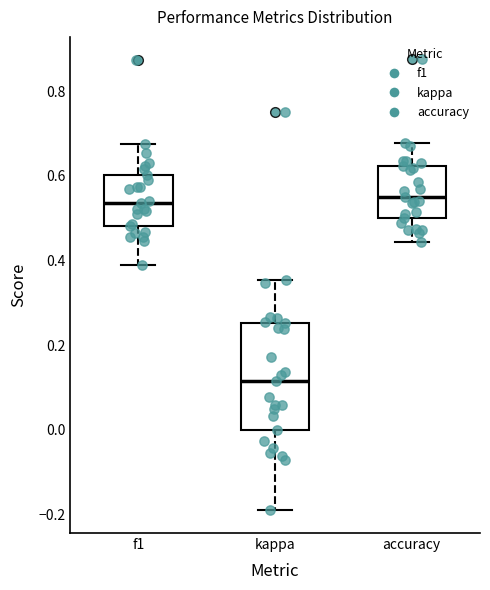

Which box has the lowest median line?

kappa